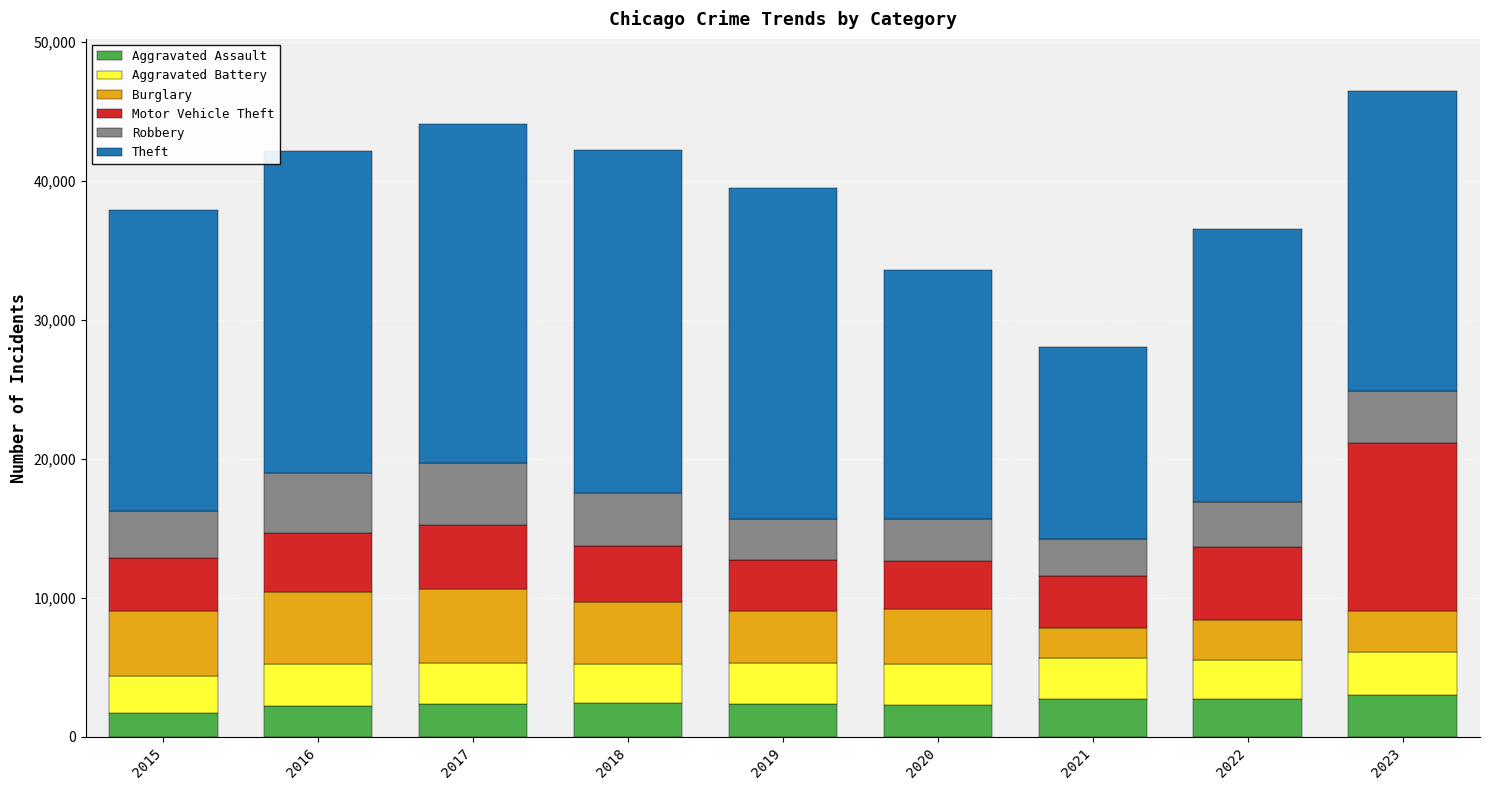

How many bars are there in total?

9